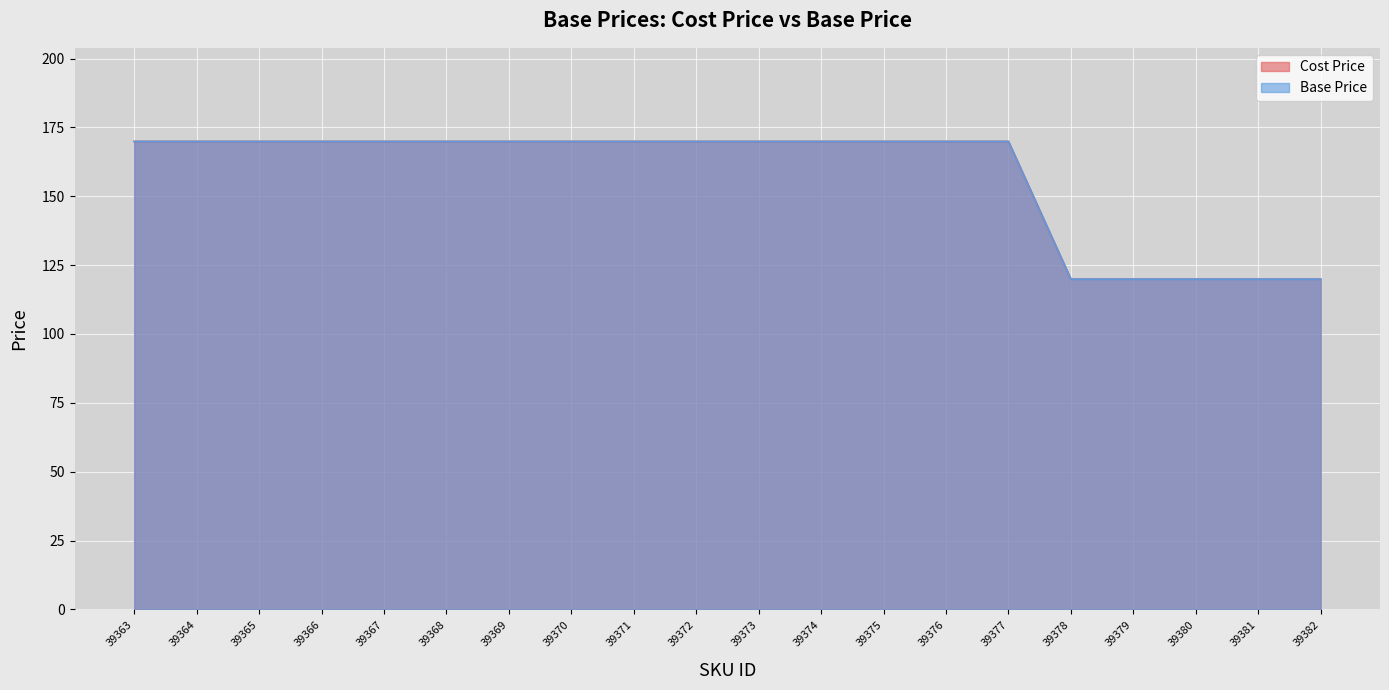

What are all the series names shown in the legend?

Cost Price, Base Price